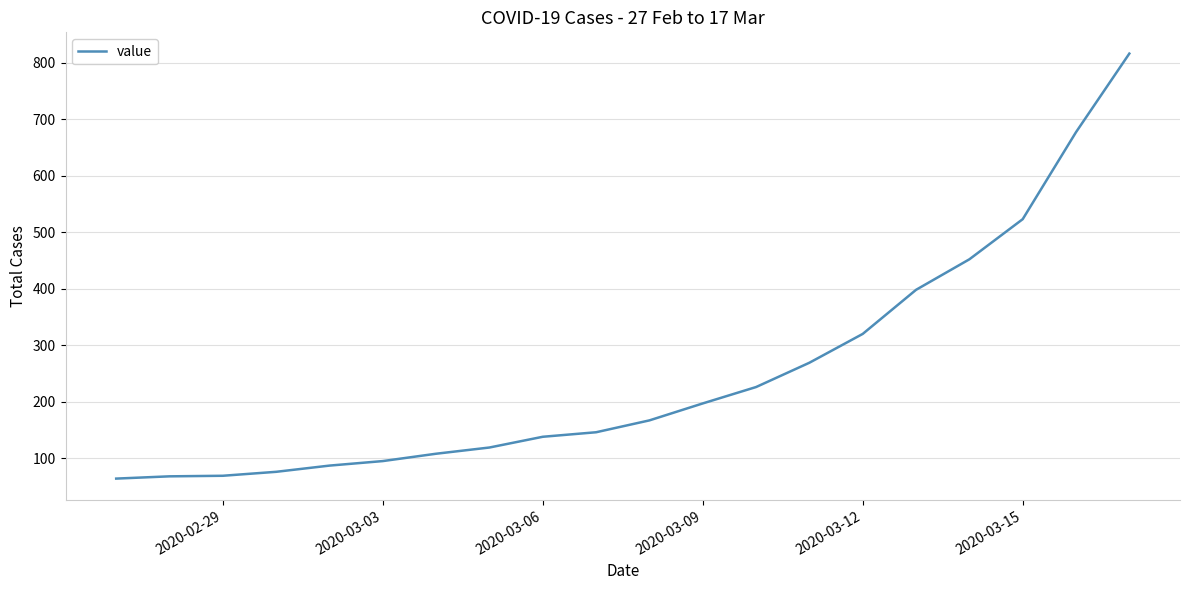

What is the maximum value shown in the chart?

816